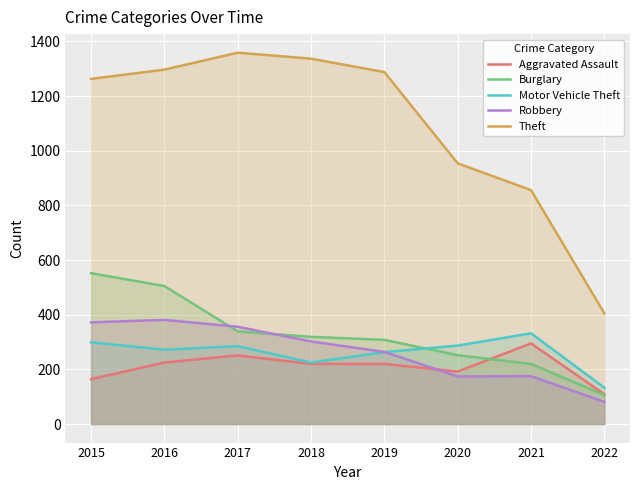

Is the value of Theft at 2022 greater than the value of Aggravated Assault at 2016?

Yes